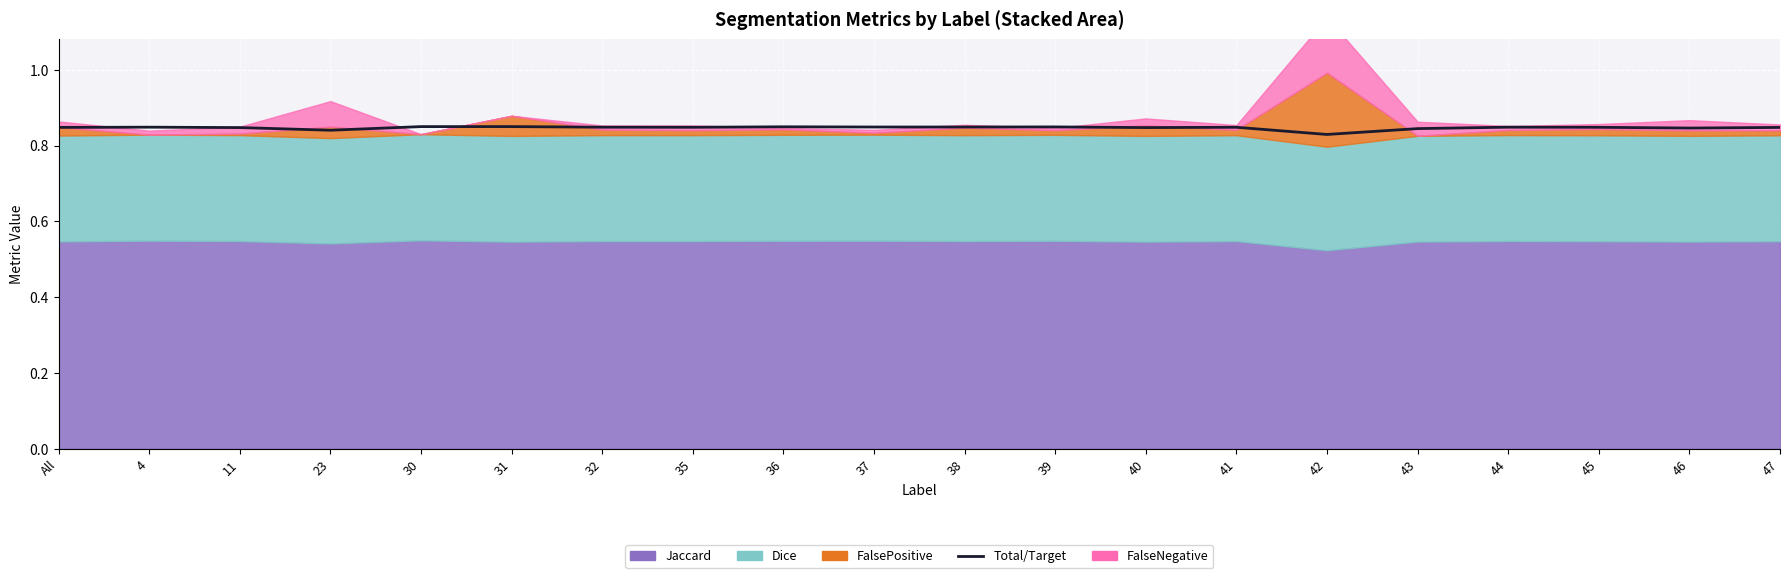

How many lines are shown in the chart?

1